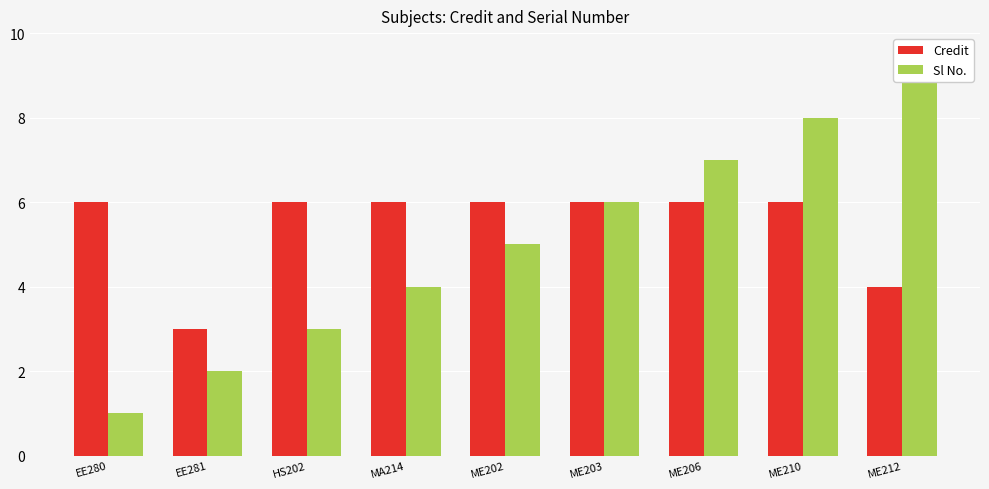

What position from the left is EE280?

1